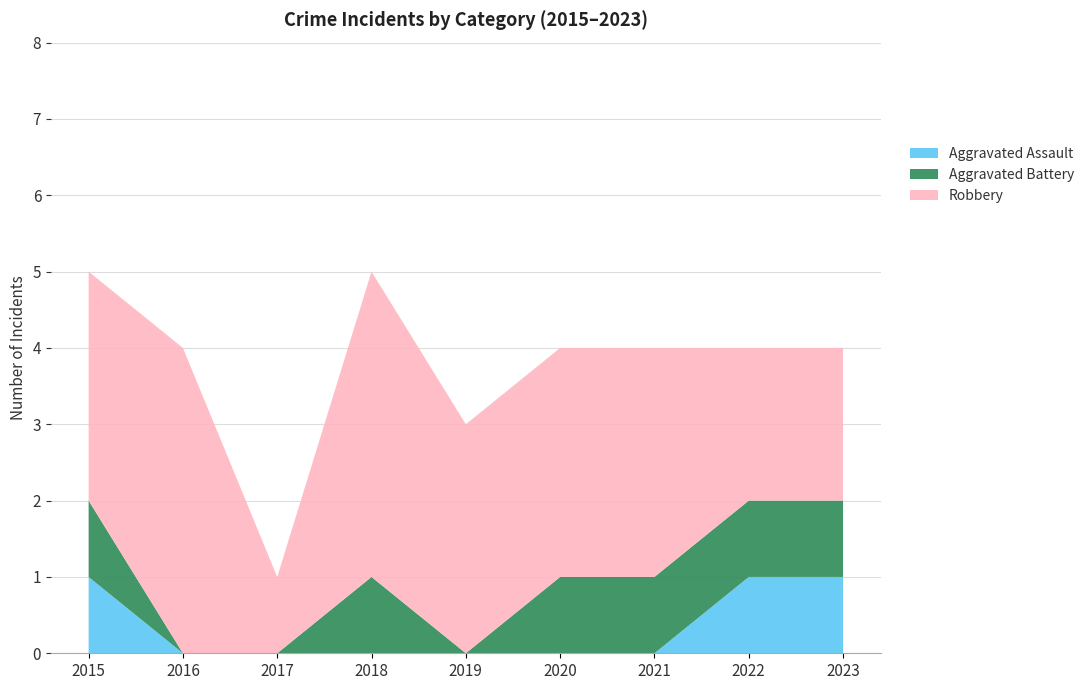

Reading left to right, list all the values displayed in this chart.

Aggravated Assault: 1	0	0	0	0	0	0	1	1
Aggravated Battery: 1	0	0	1	0	1	1	1	1
Robbery: 3	4	1	4	3	3	3	2	2